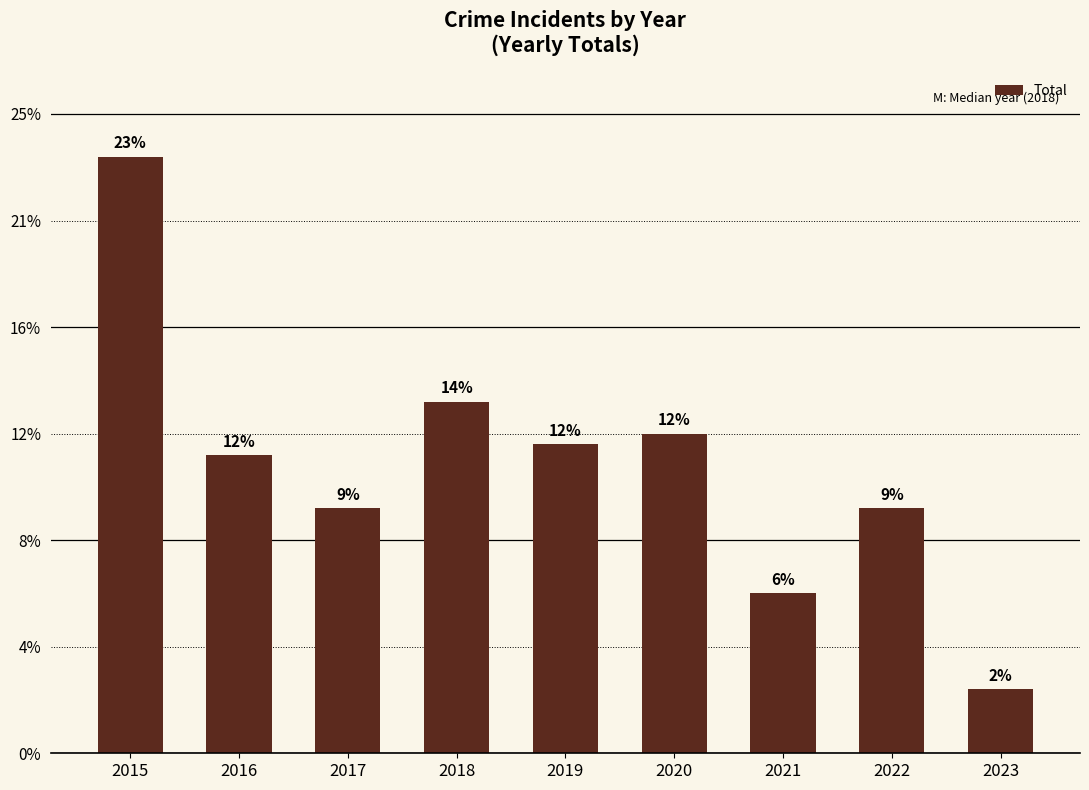

List the labels in order of value, smallest first.

2023, 2021, 2017, 2022, 2016, 2019, 2020, 2018, 2015